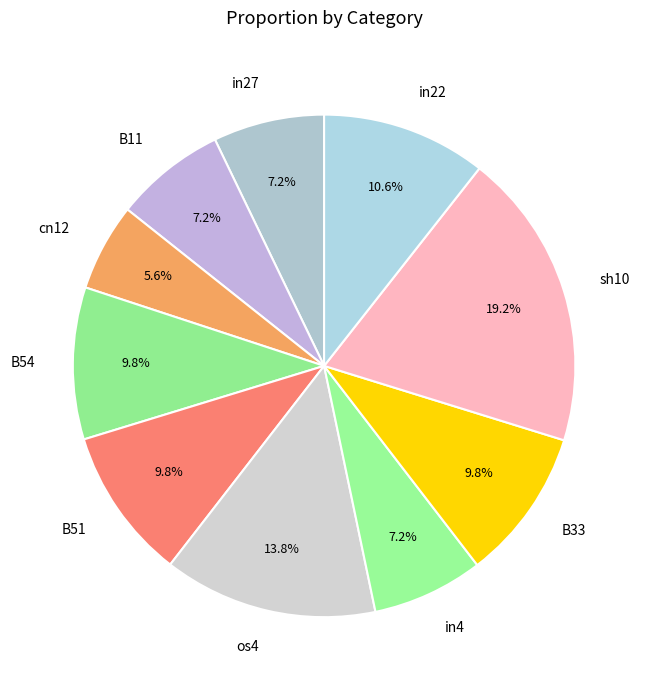

Do B54 and in4 together represent more than half of the pie?

No